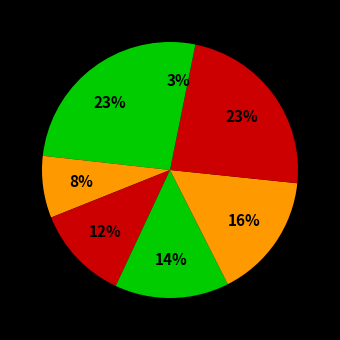

Count the number of slices in the pie.

7